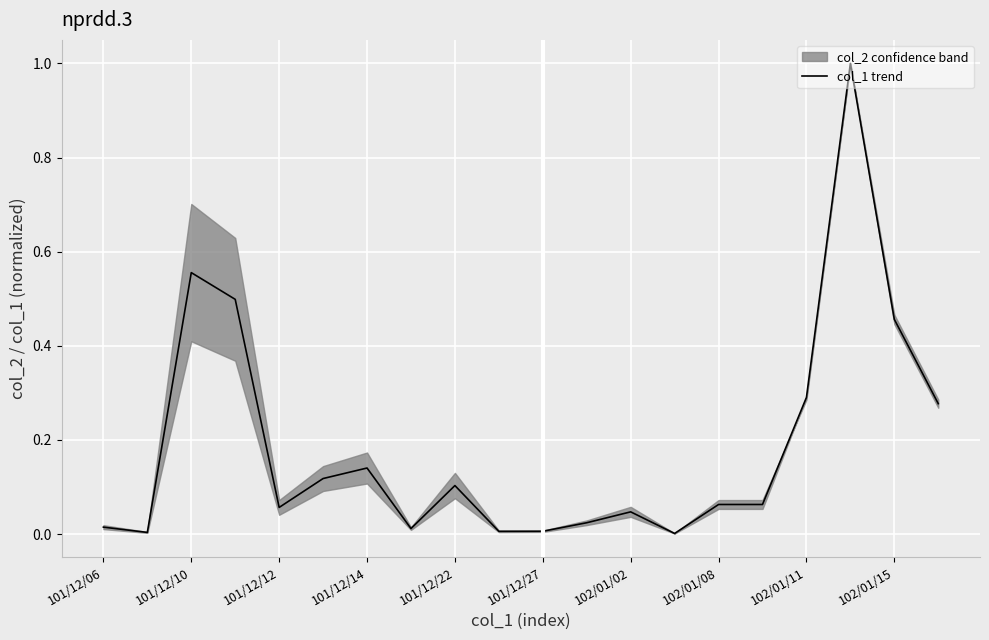

What is the highest value of the col_1 trend series?

1.0